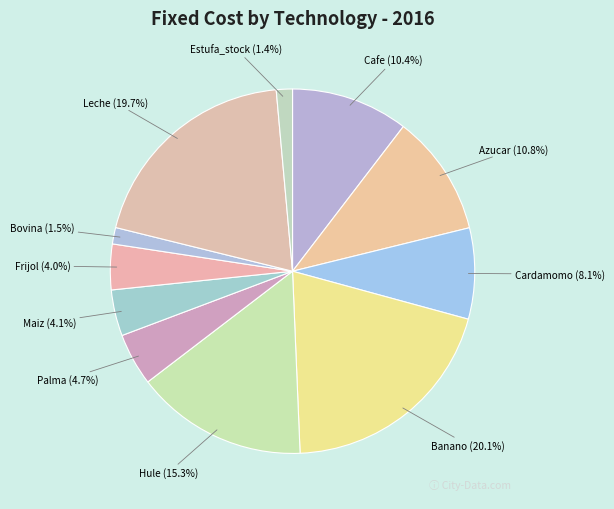

To the nearest percent, what is the average slice percentage?

9%